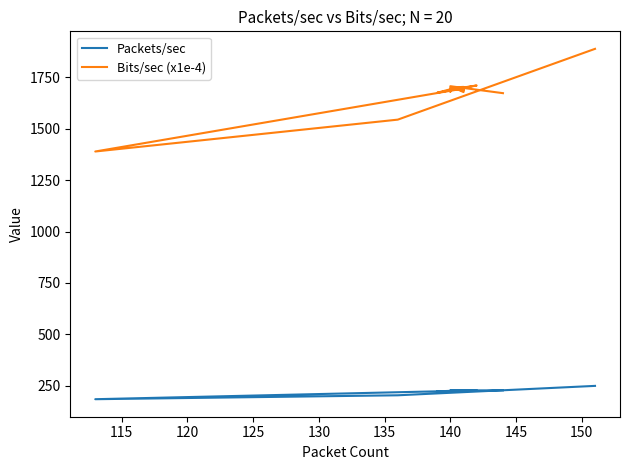

What are all the series names shown in the legend?

Packets/sec, Bits/sec (x1e-4)